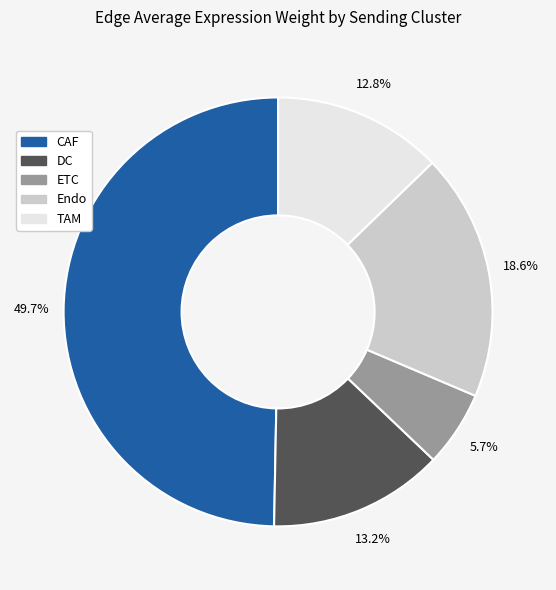

Does TAM account for over 50% of the chart?

No